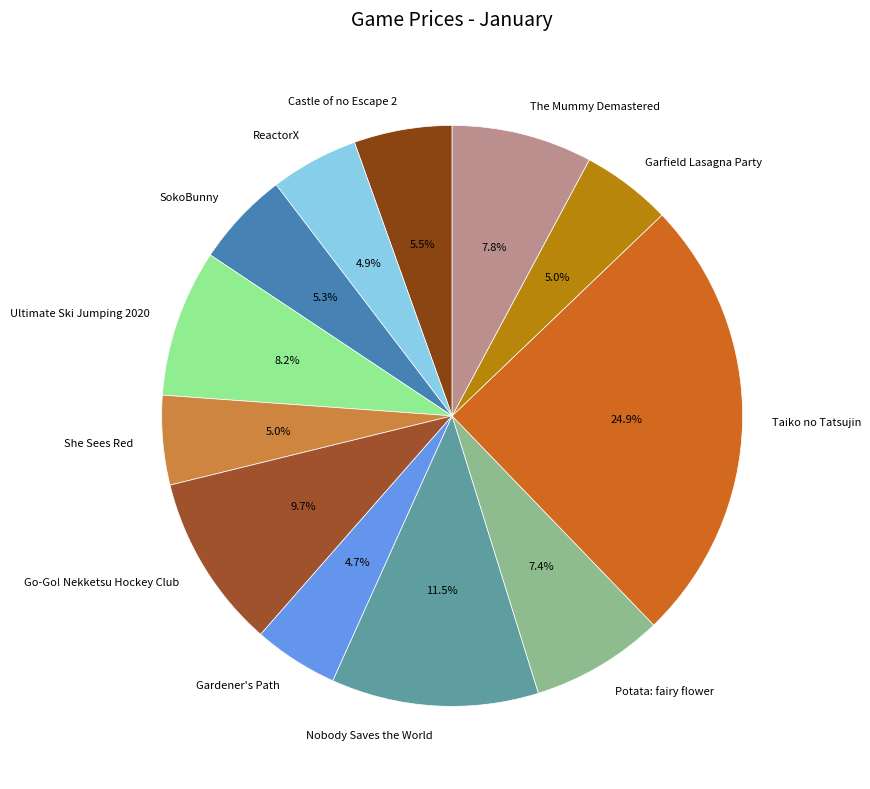

Which slice is the largest?

Taiko no Tatsujin